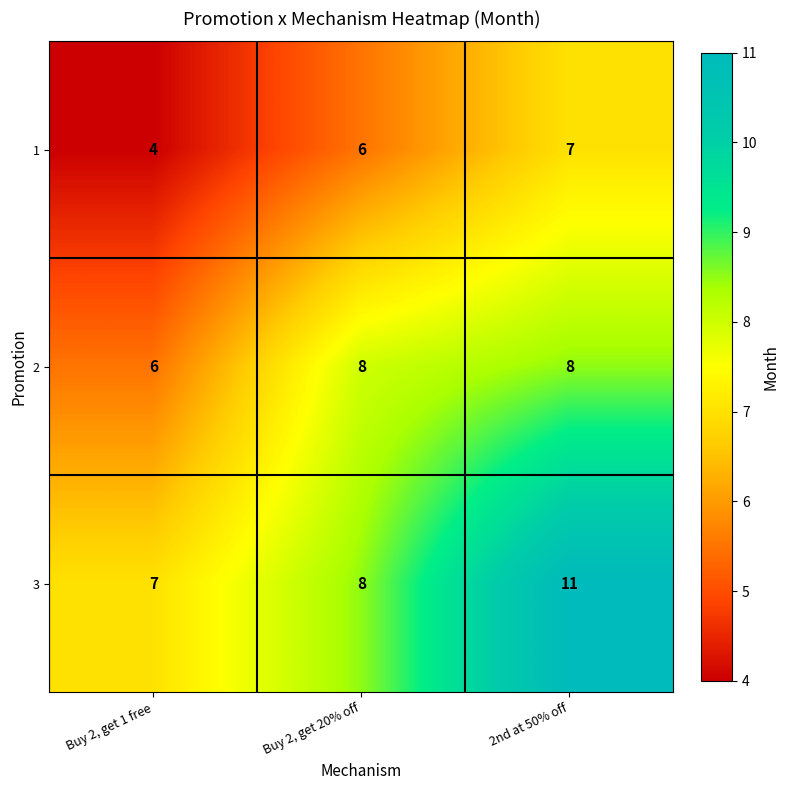

How many values in the 2 series are below 8?

1